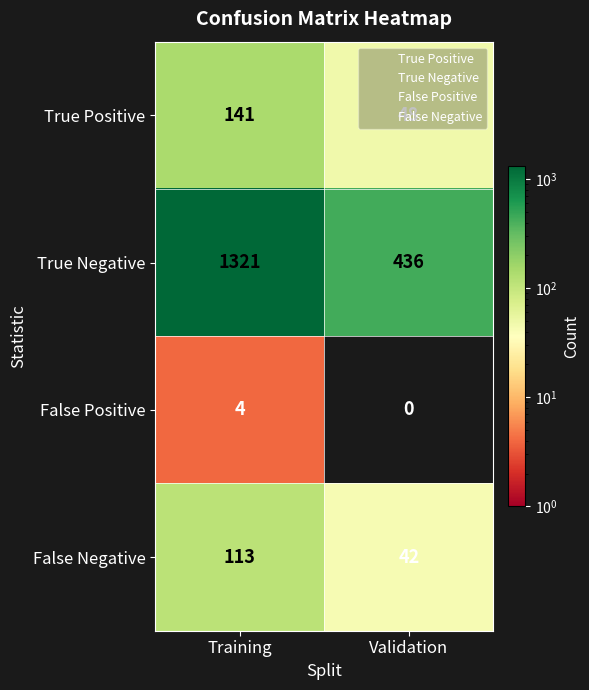

What is the spread (max minus min) of values at Validation?

436